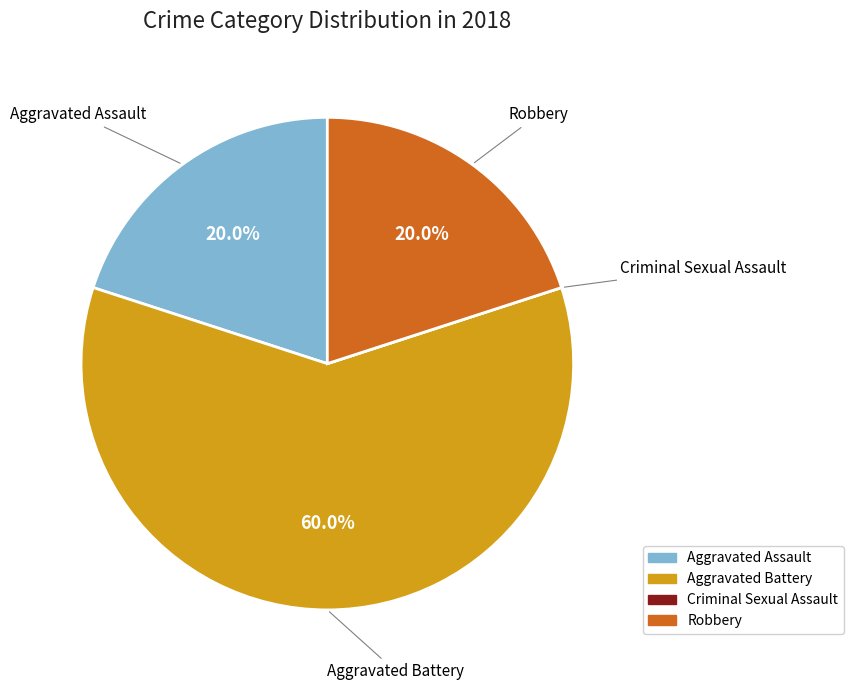

Which has a higher value, Aggravated Battery or Aggravated Assault?

Aggravated Battery